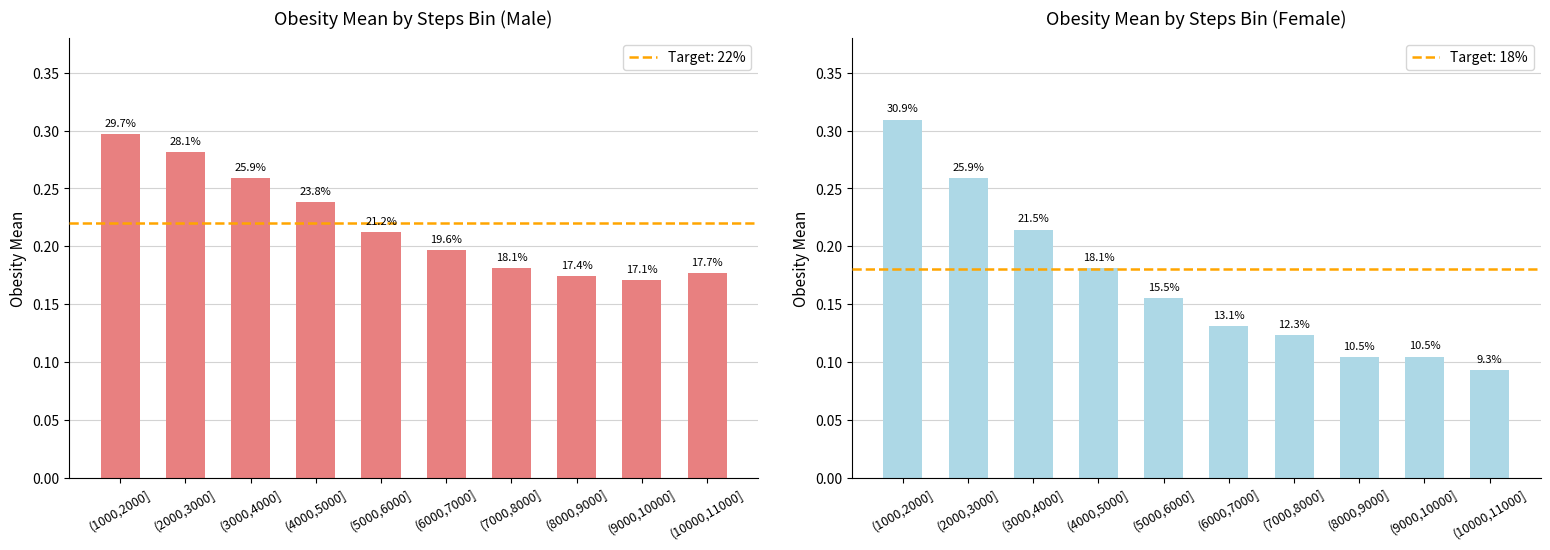

At how many categories does at least one series exceed 0?

10